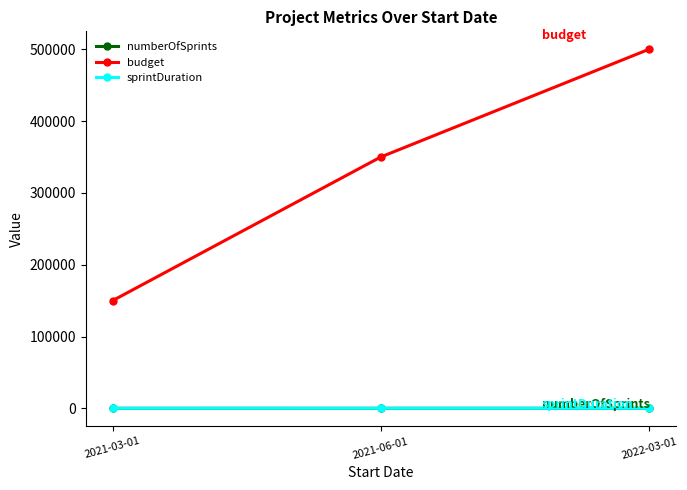

How many data points in sprintDuration are less than 21?

1